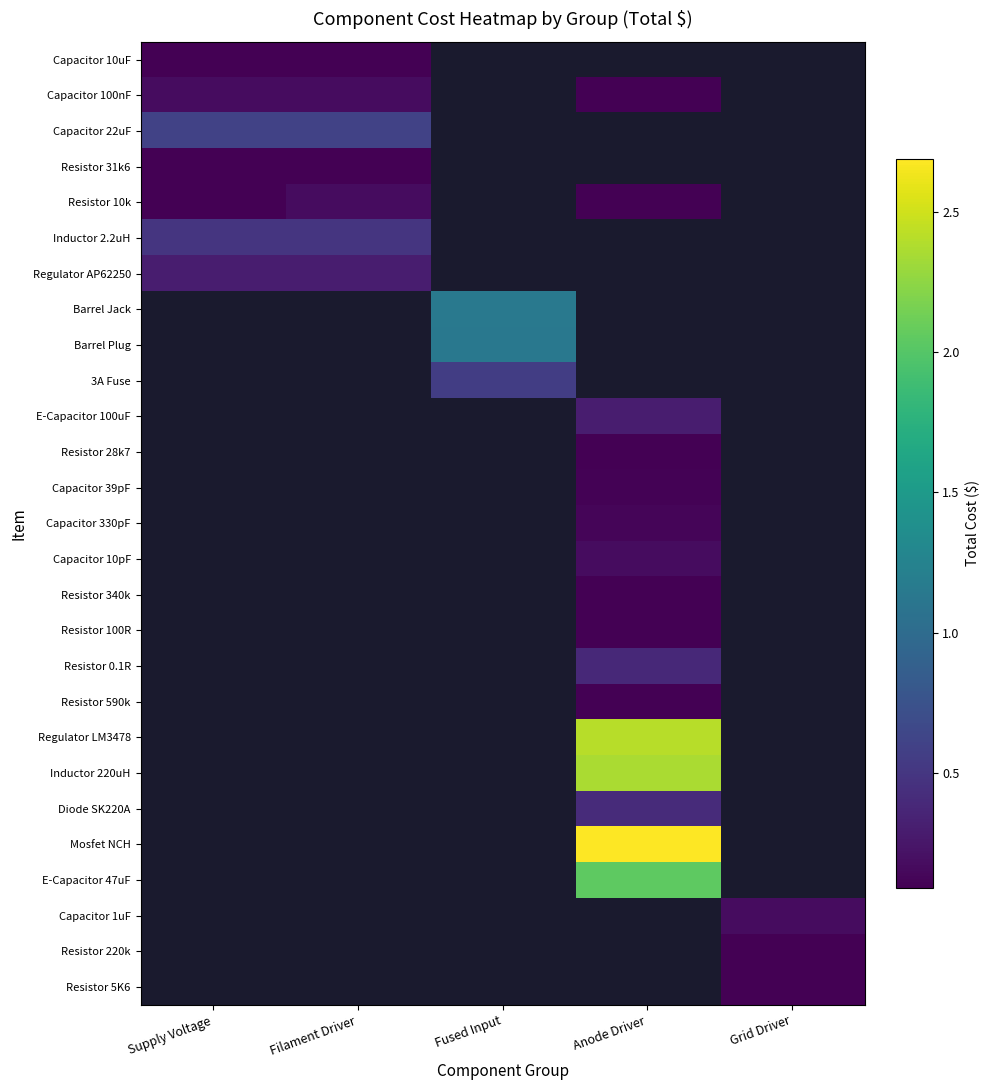

Is the value of Resistor 220k at Fused Input greater than the value of Capacitor 100nF at Fused Input?

No